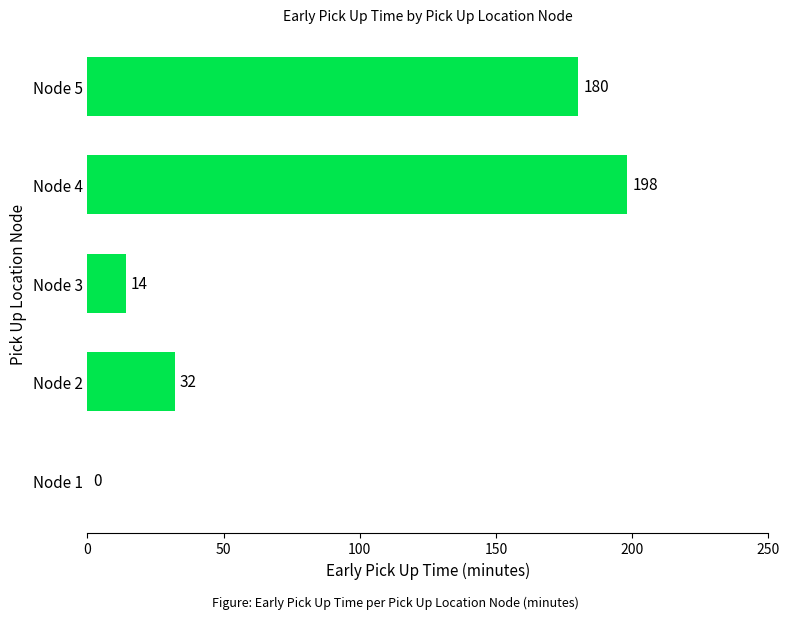

Is it true that the value at Node 5 is 73?

False